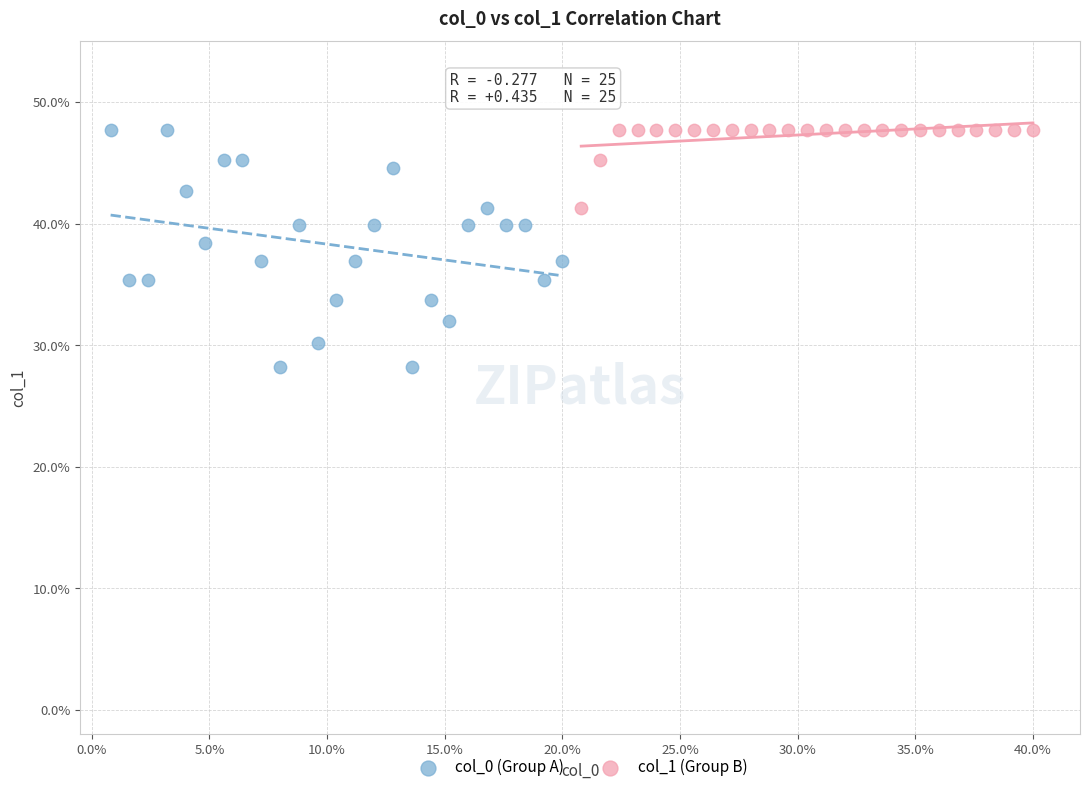

Which series has the largest Y range (max minus min)?

col_0 (Group A)